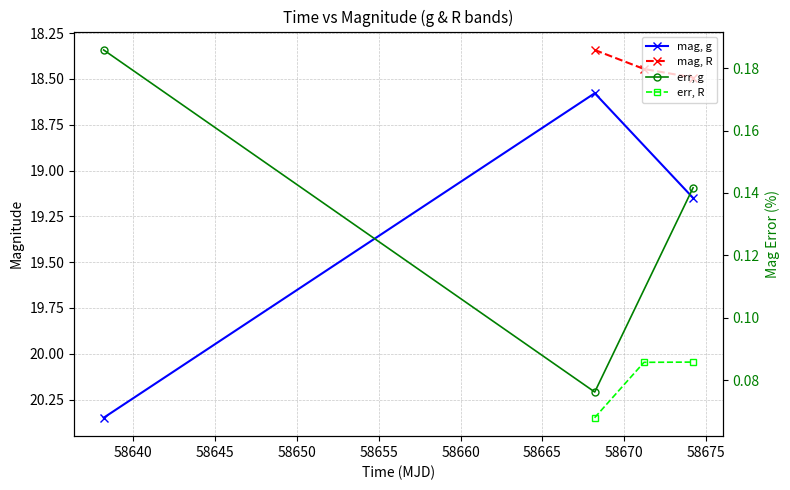

List the series in order of their peak value, highest first.

mag, g, mag, R, err, g, err, R